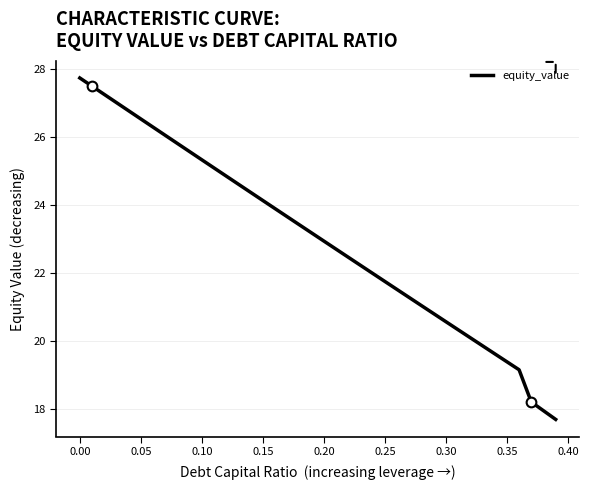

What is the sum of all values?

920.8